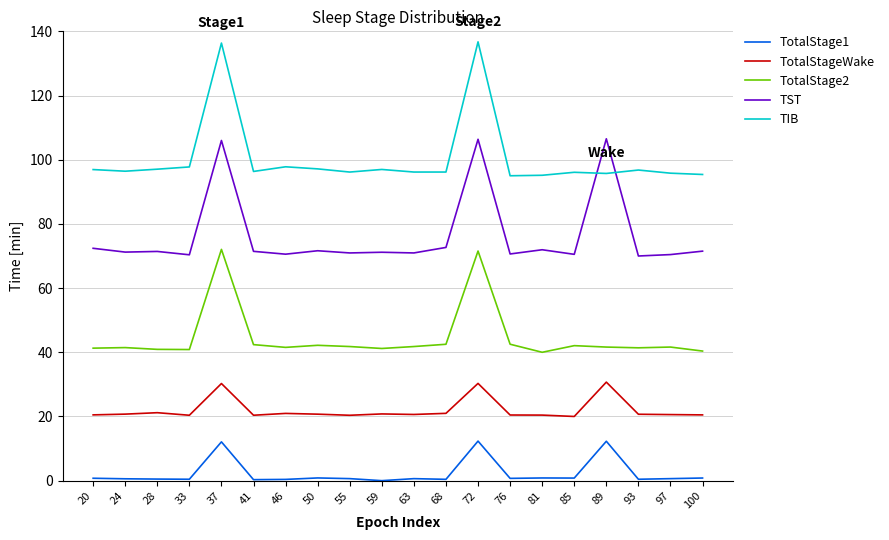

Which series ends up on top after the final intersection of TIB and TST?

TIB